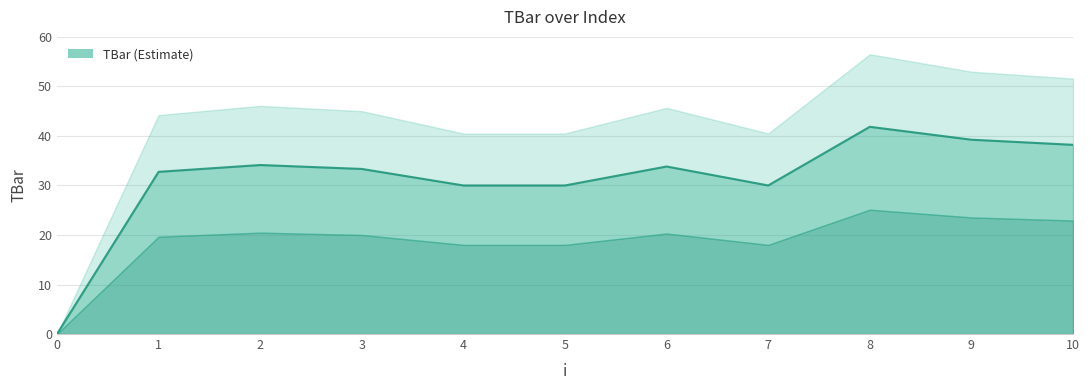

How many data points are above 33?

6